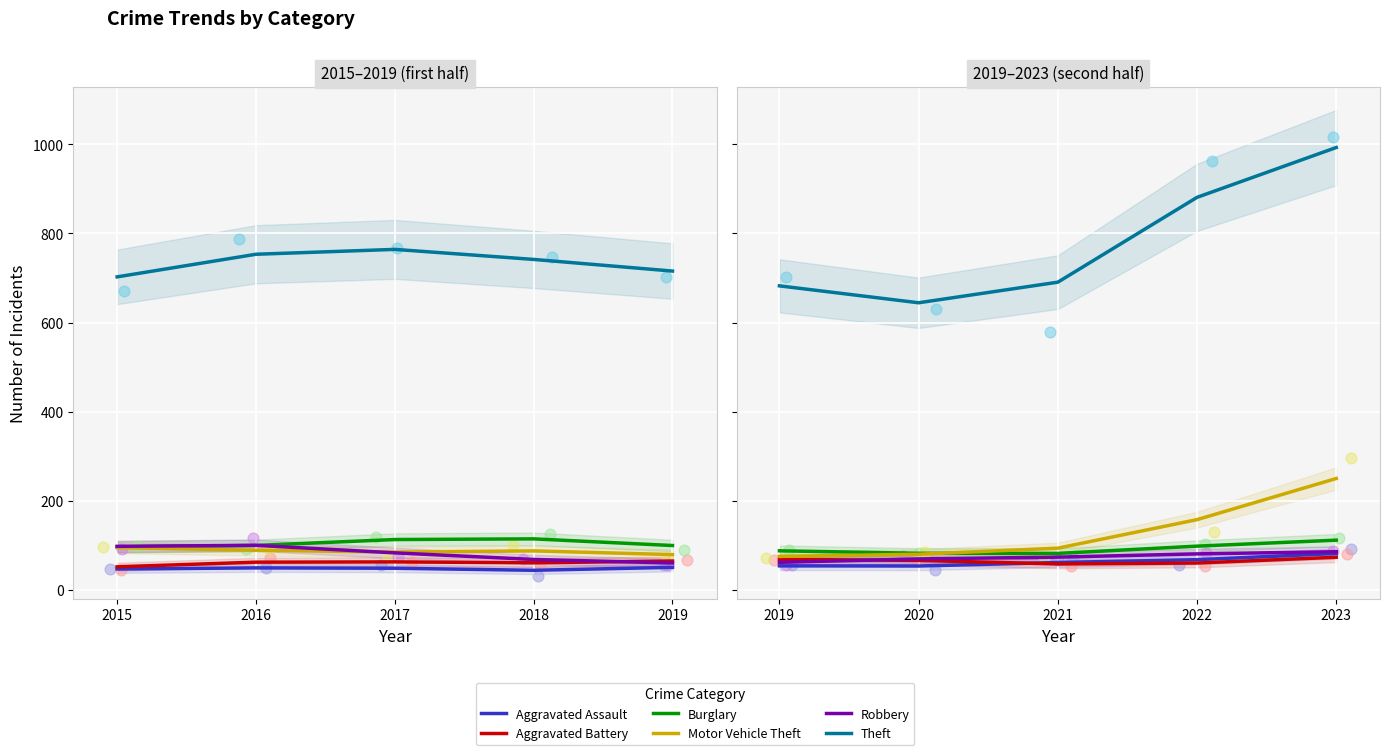

Which series has the widest spread of Y values?

Theft